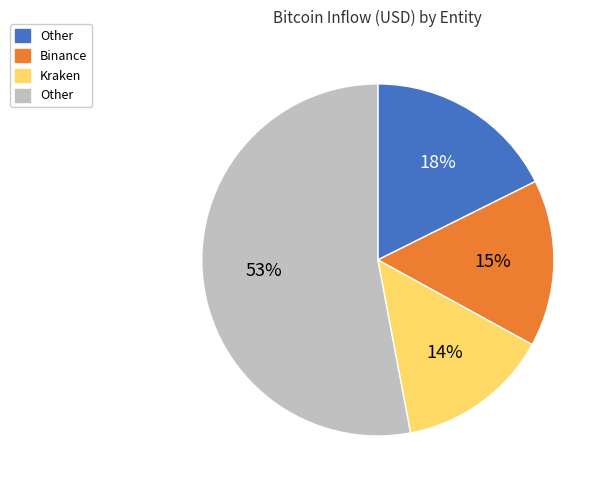

Does any single category account for the majority?

Yes